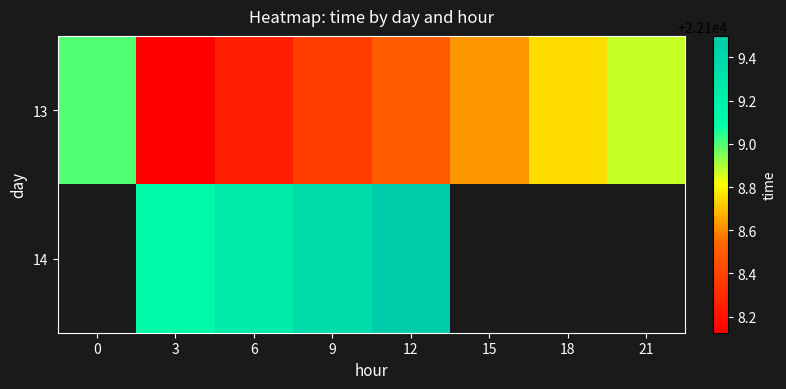

Which series has the widest spread of values?

13